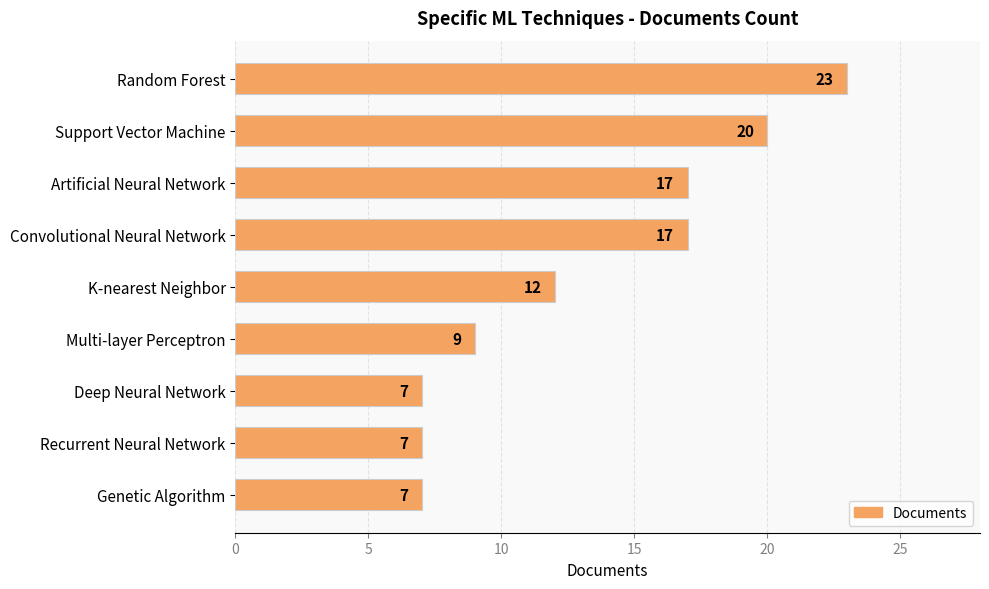

The chart shows a value of 7 at Artificial Neural Network. True or false?

False